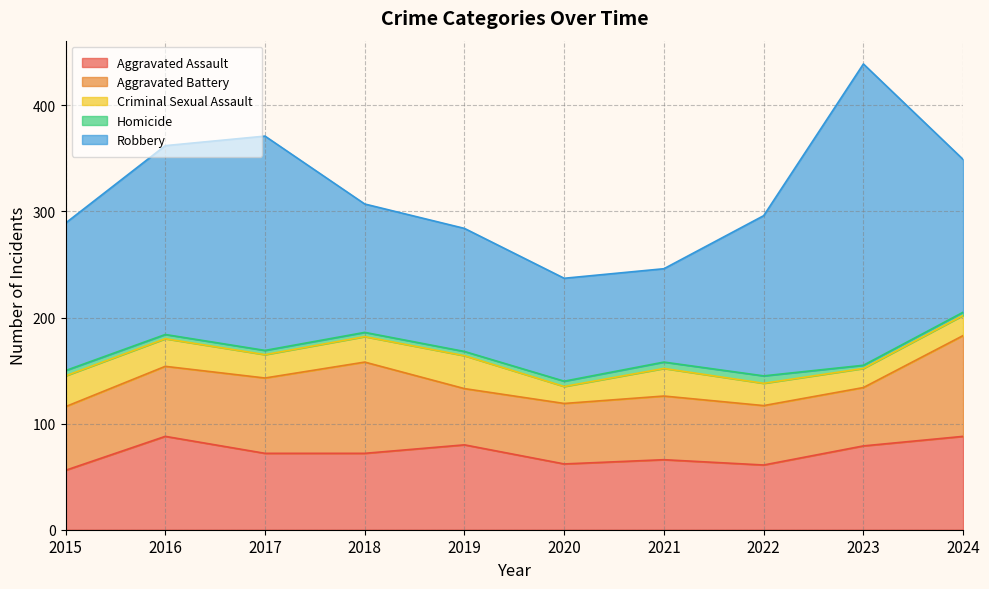

What is the sum of the Aggravated Assault values at 2023 and 2024?

167